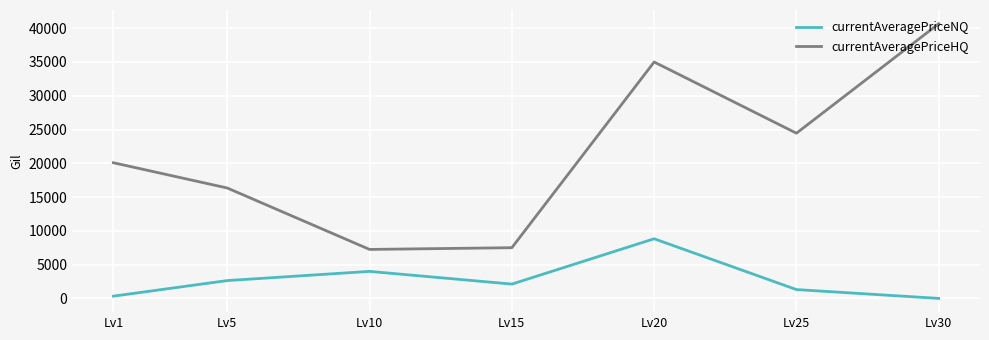

Which series changed the most between Lv5 and Lv20?

currentAveragePriceHQ